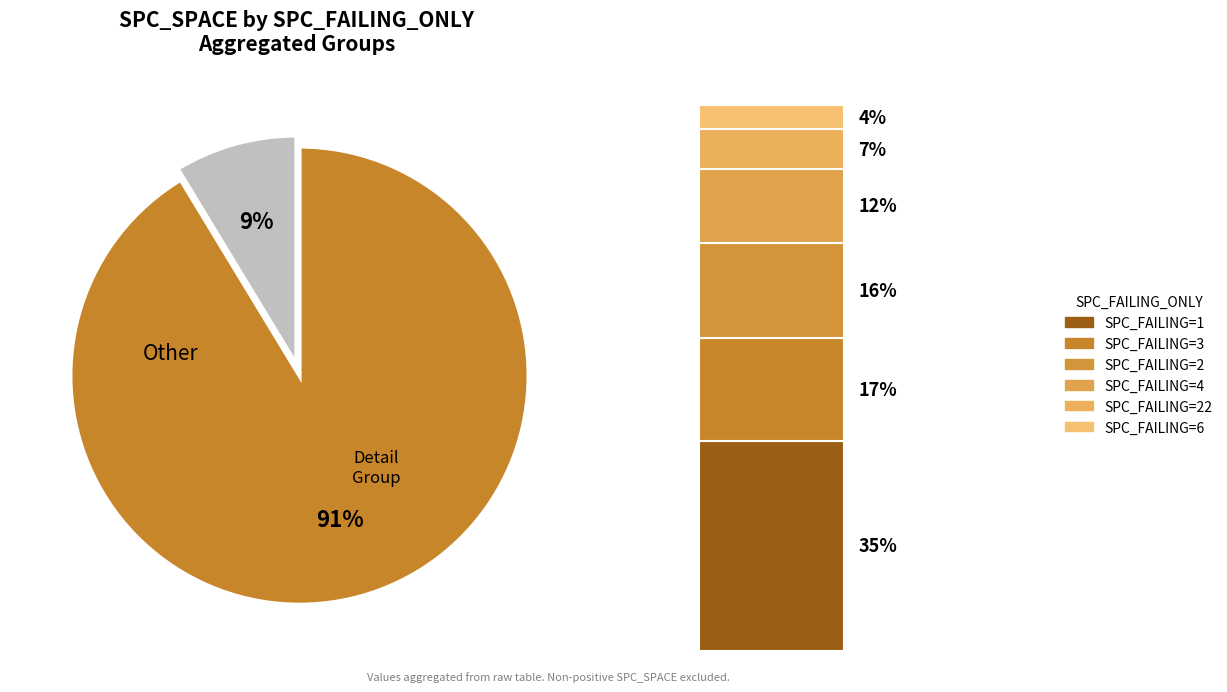

The 1 slice represents 6% of the pie. True or false?

False